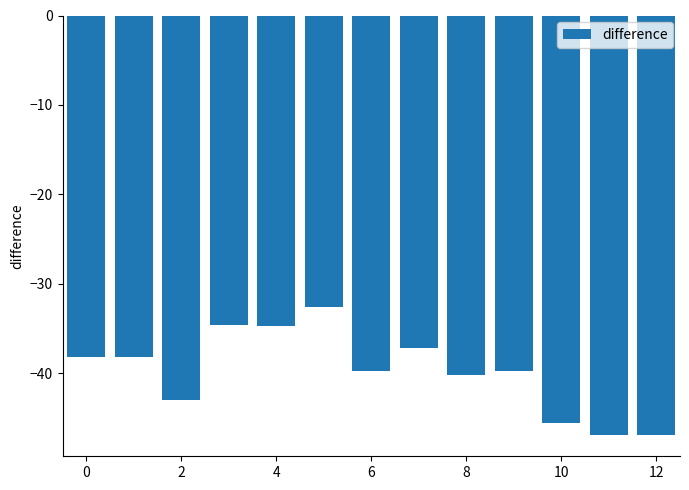

What is the difference between the second highest and second lowest values?

12.3